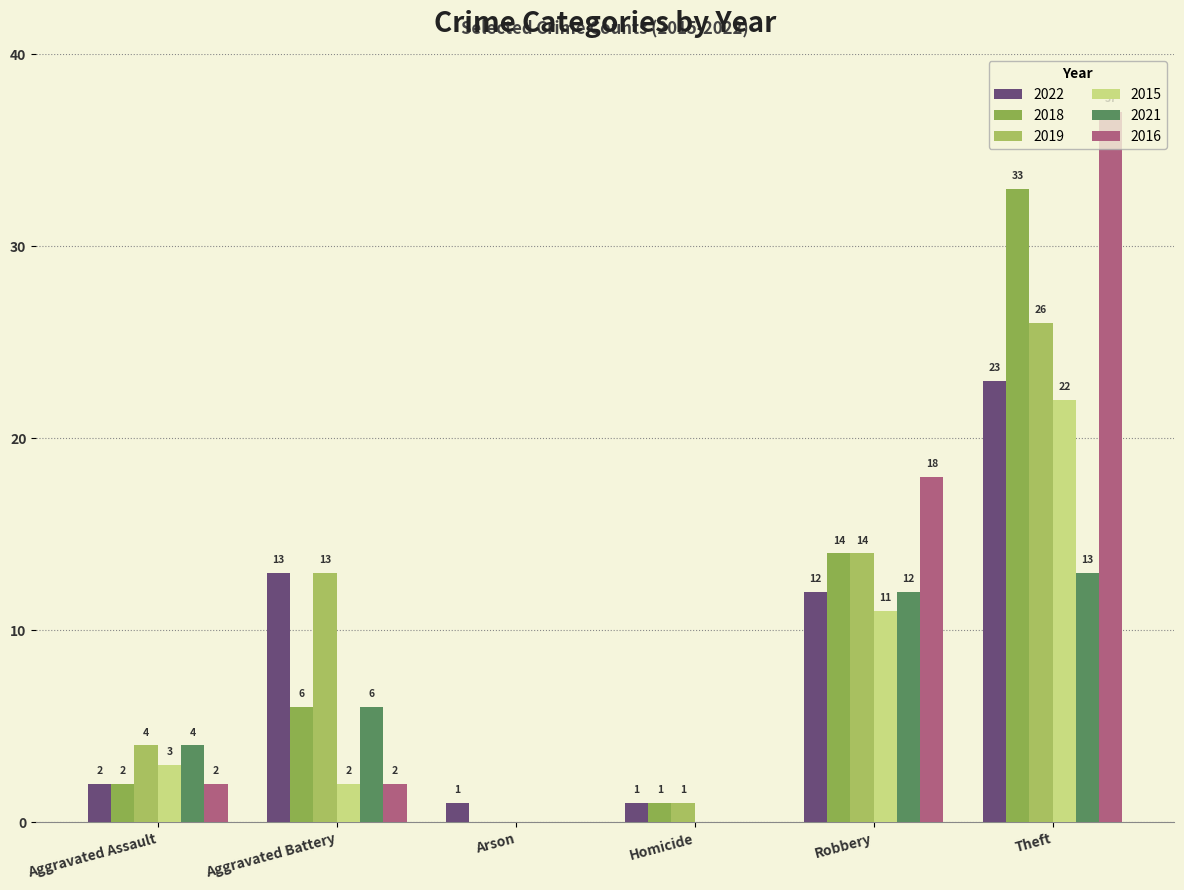

What is the approximate value of 2018 at Aggravated Battery?

6